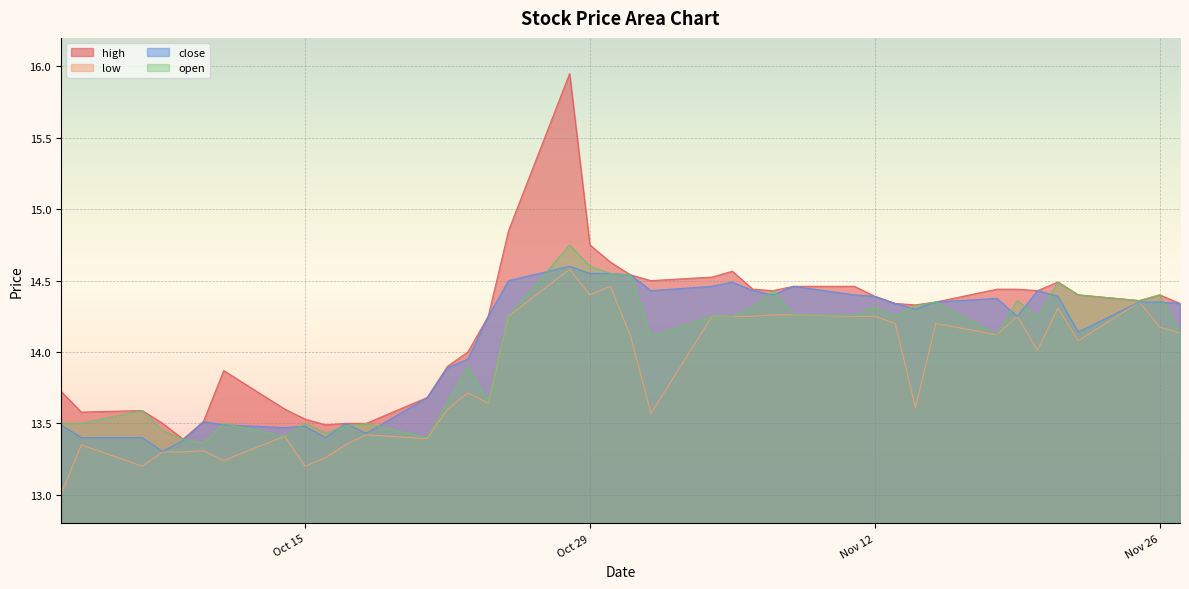

How many series are shown in this chart?

4